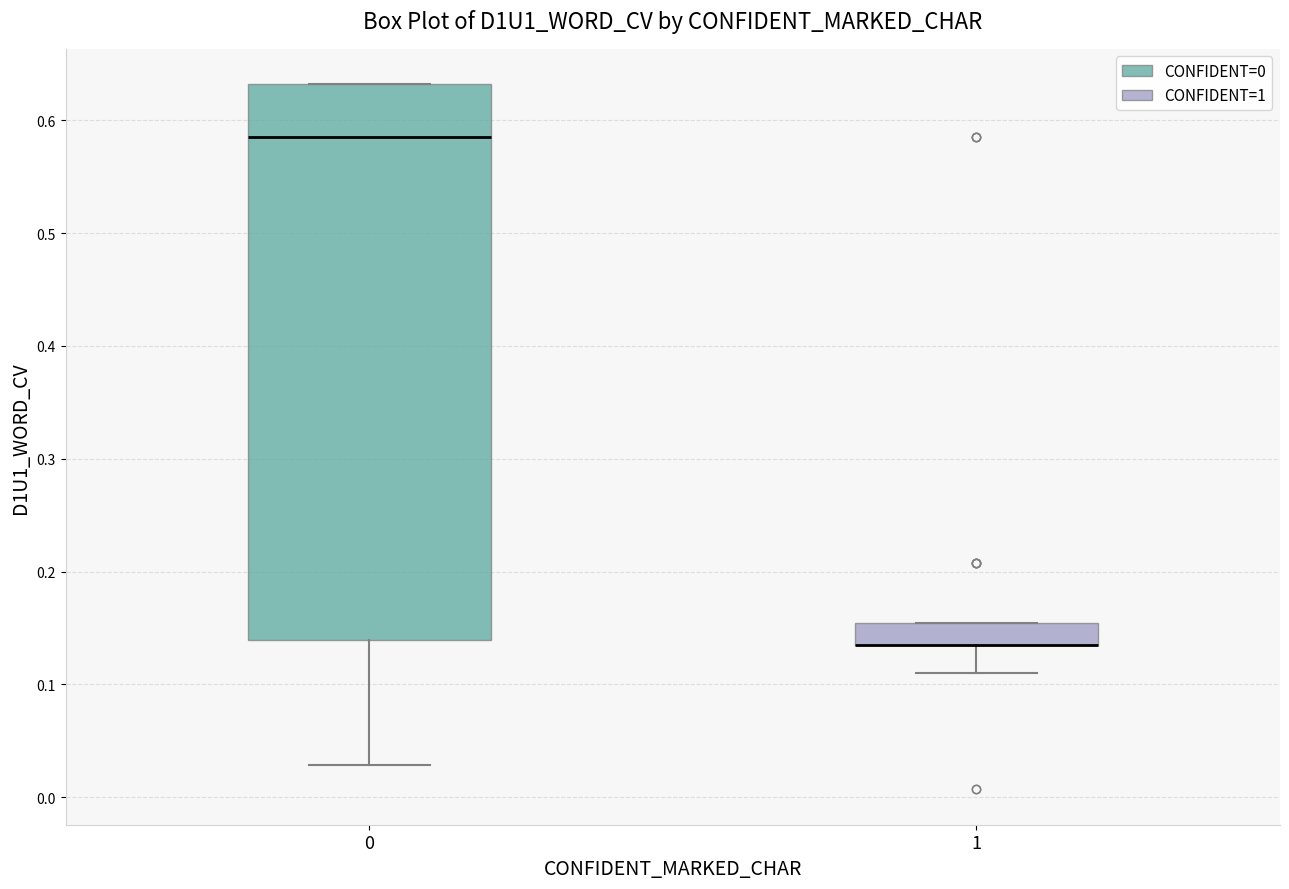

Comparing the boxes themselves (not the whiskers), which one is the tallest?

0